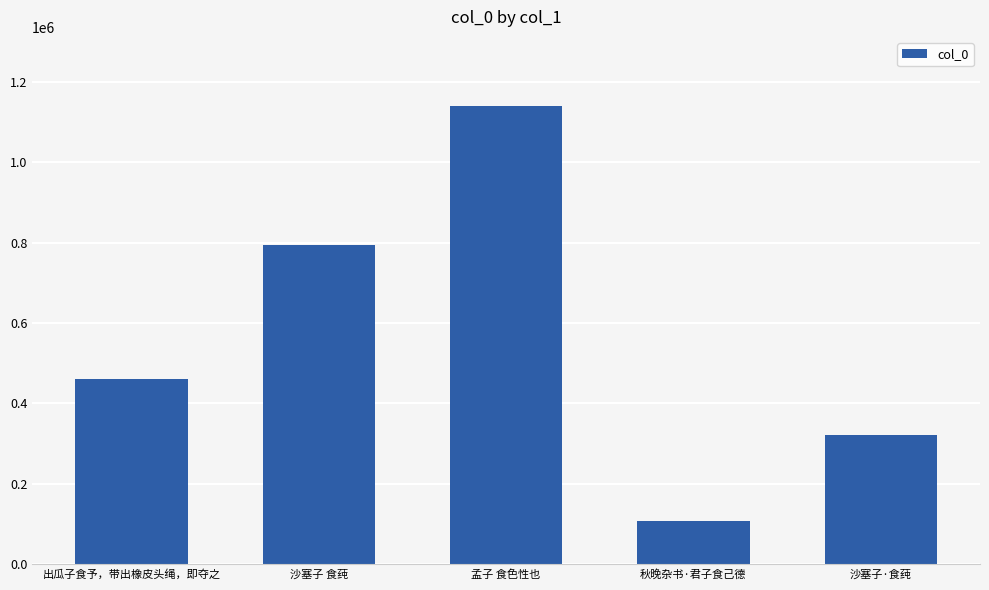

What is the value of the 4th bar from the left?

107328